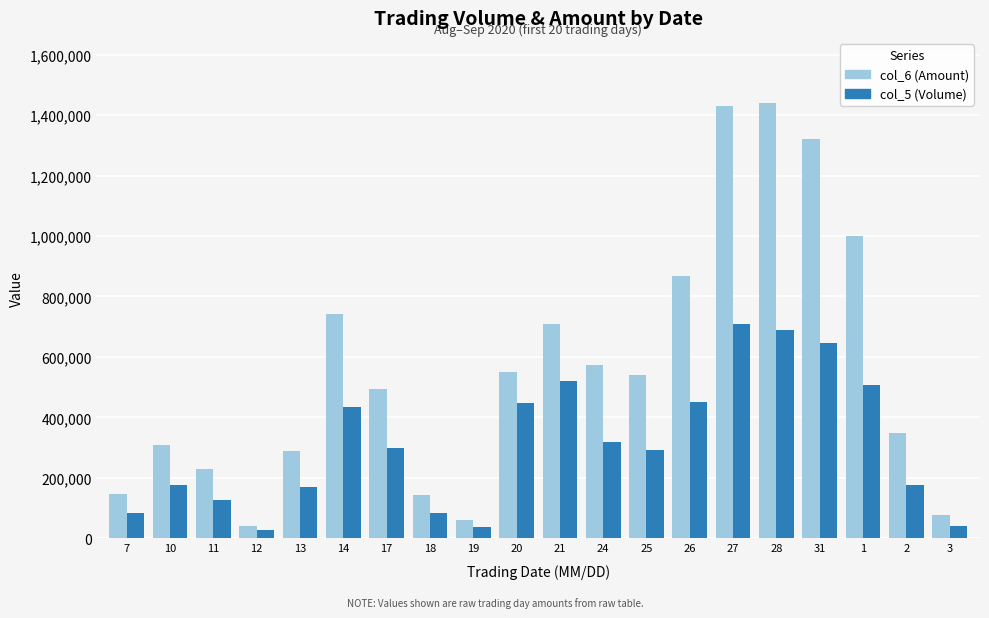

What is the spread (max minus min) of values at 27?

721260